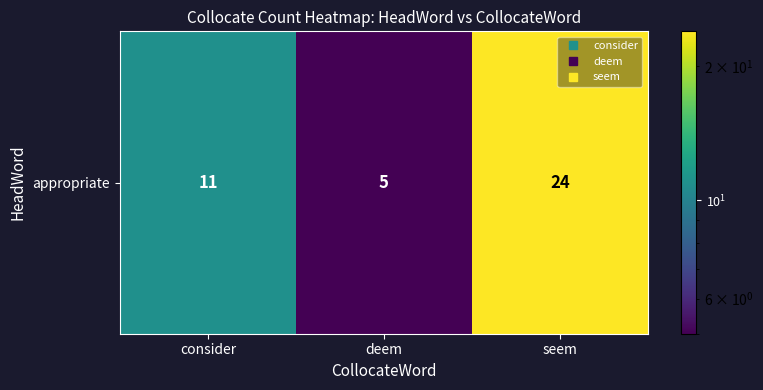

Where is the data nearest to the value 14?

consider